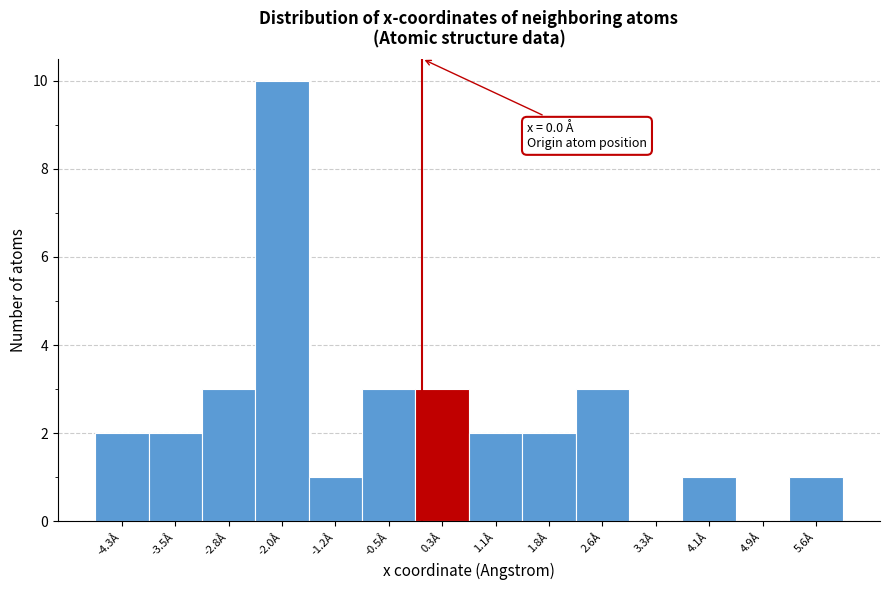

Over which range of the x-axis is the bar tallest?

-2.4 to -1.6